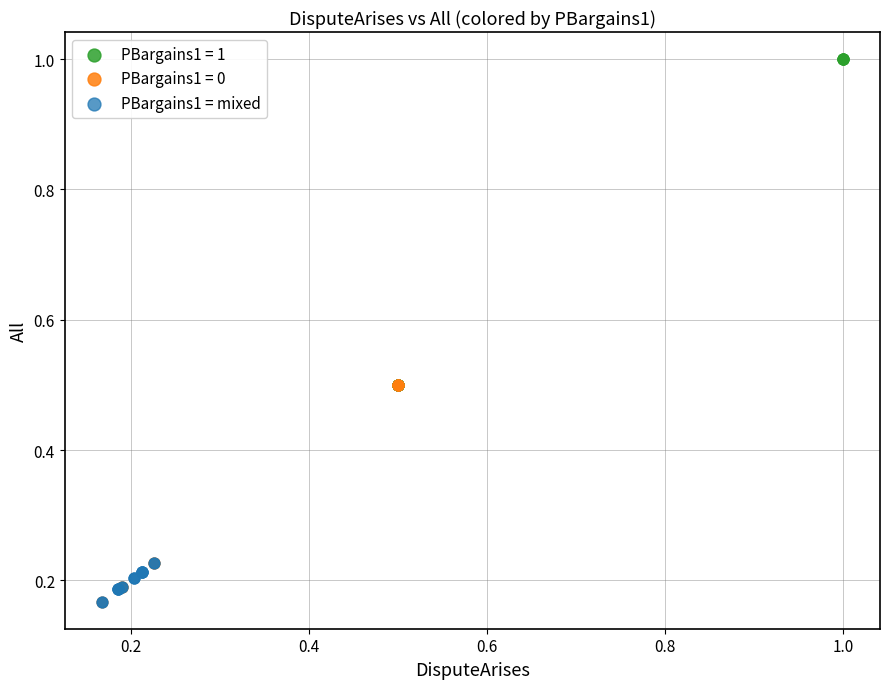

Which series contains the highest Y value?

PBargains1 = 1